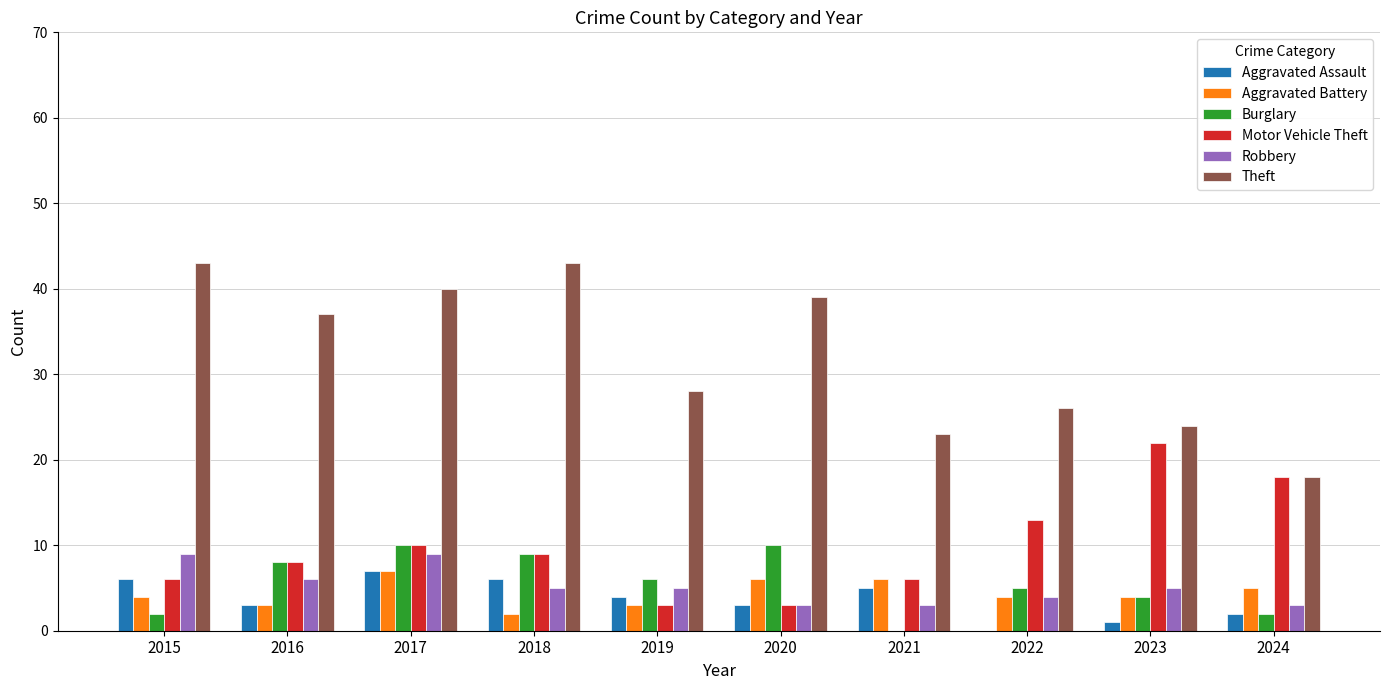

What is the sum of the Aggravated Assault values at 2024 and 2015?

8